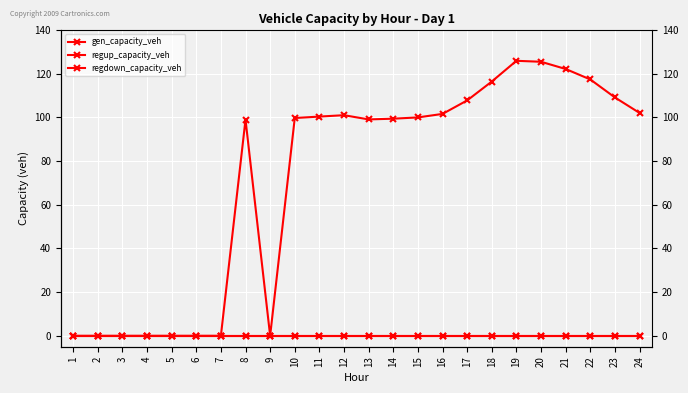

Is this an area chart (filled region under the line)?

No